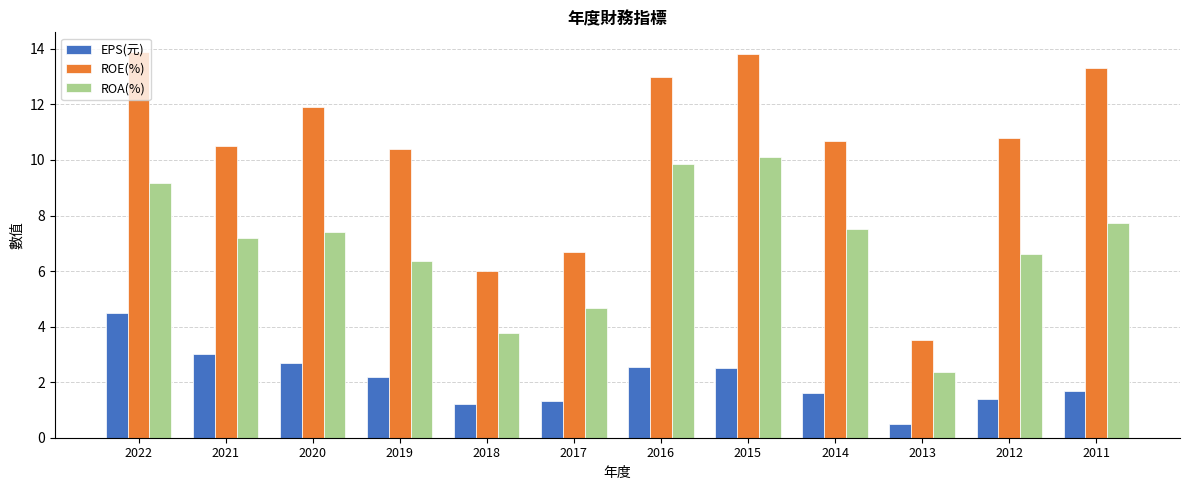

What is the total value across all series at 2018?

11.0